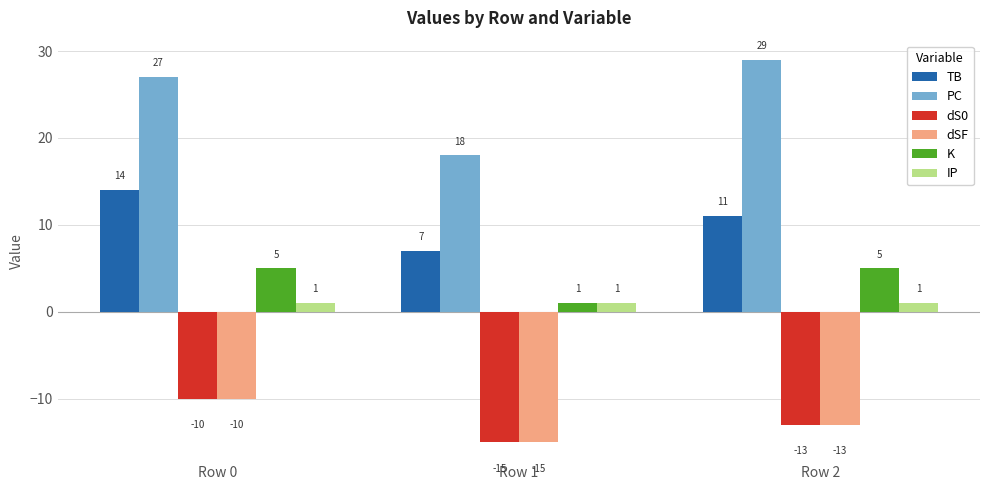

What is the approximate value of TB at Row 2?

11